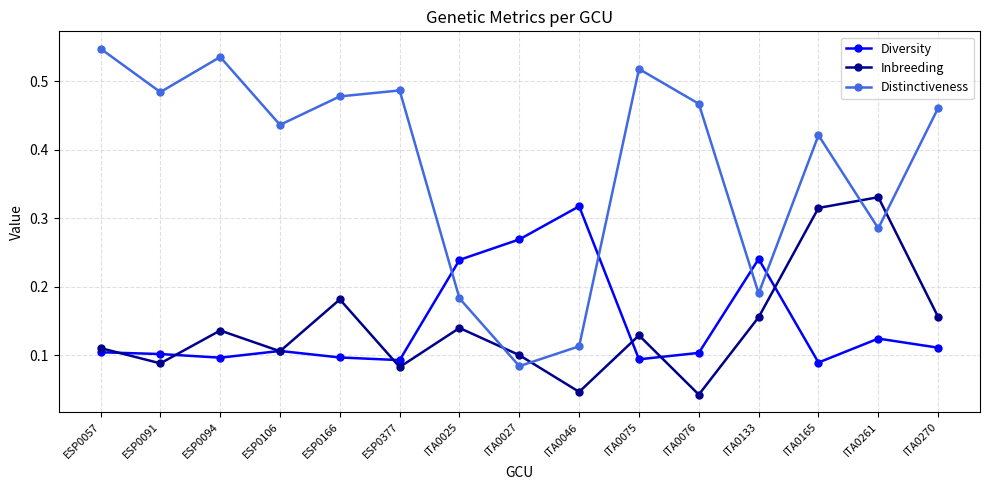

Which series has the largest total across all categories?

Distinctiveness